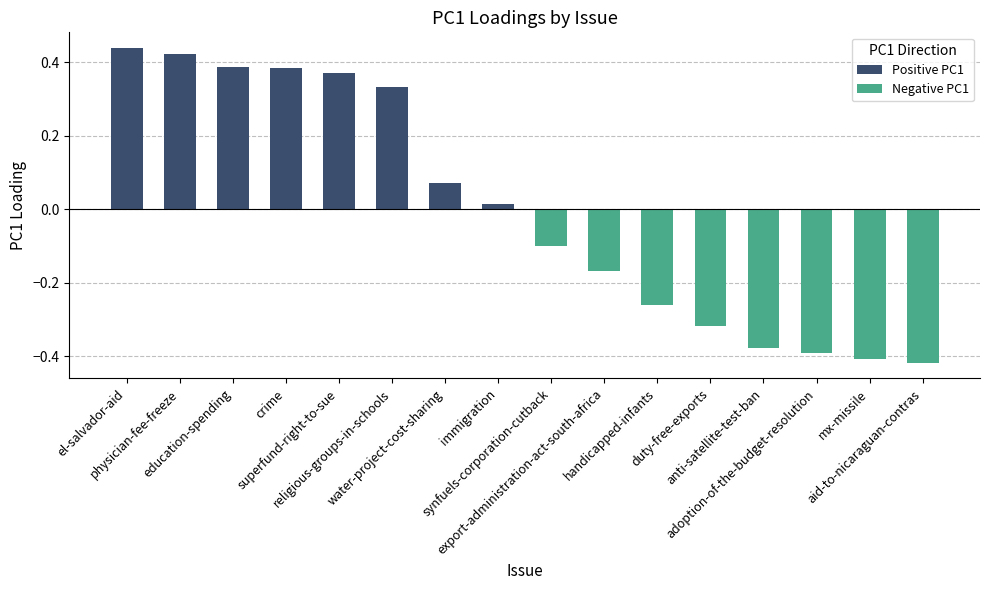

Which has a higher value, education-spending or duty-free-exports?

education-spending